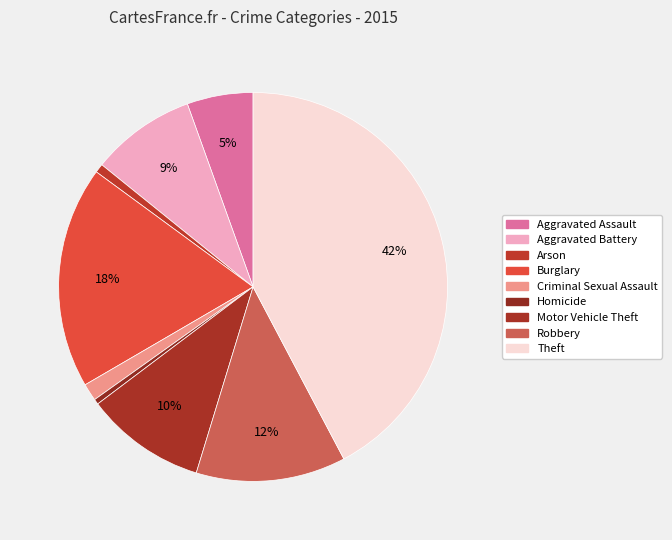

How many segments does this pie chart have?

9